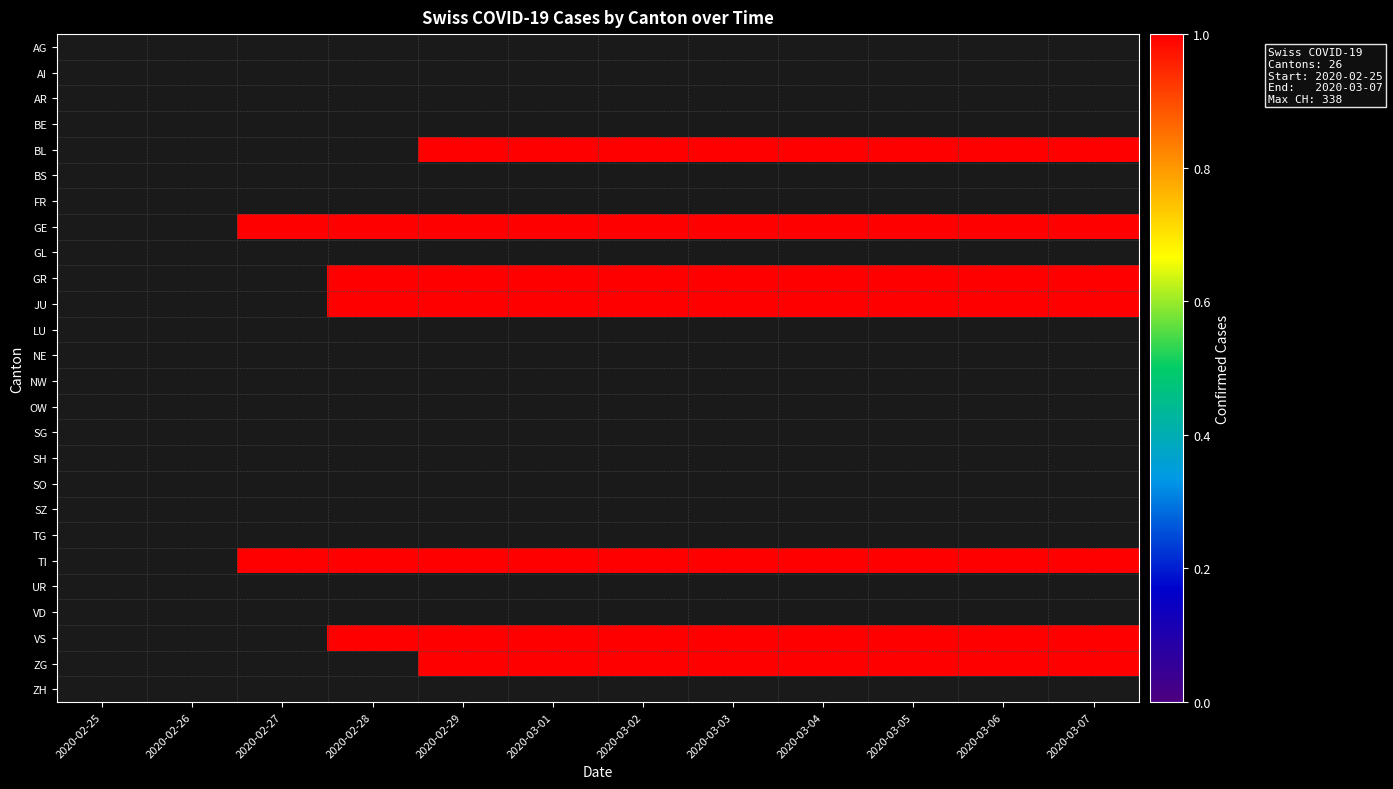

The value of GR at 2020-03-01 is 1.3. True or false?

False